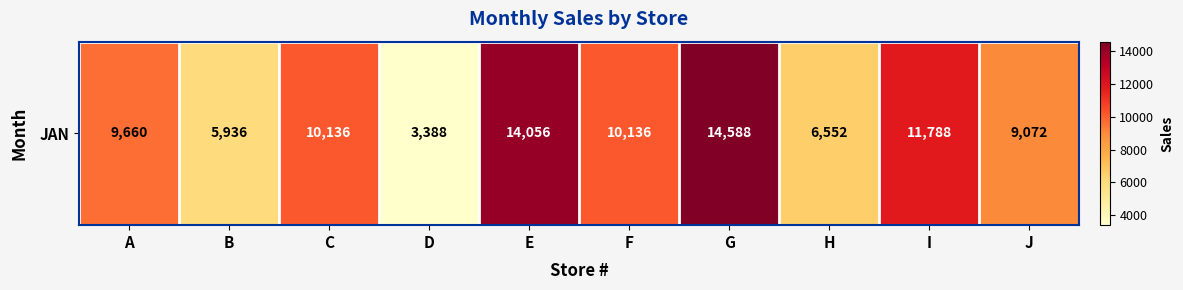

Is it true that the value at B is 7802?

False